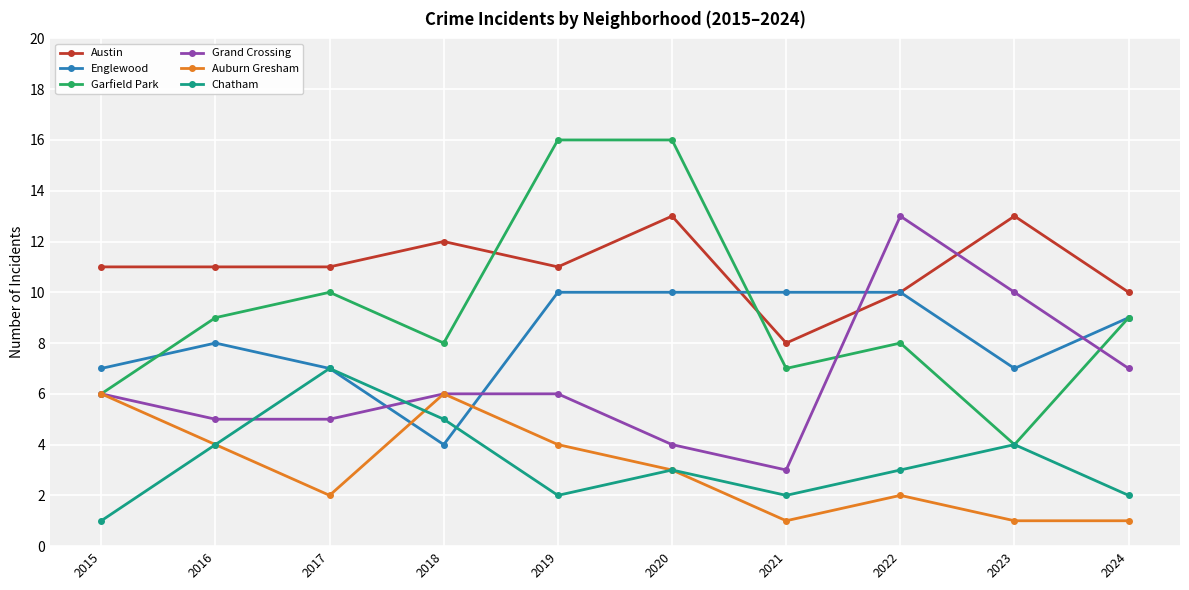

Reading left to right, what are all the values shown in this chart?

Austin: 2015=11	2016=11	2017=11	2018=12	2019=11	2020=13	2021=8	2022=10	2023=13	2024=10
Englewood: 2015=7	2016=8	2017=7	2018=4	2019=10	2020=10	2021=10	2022=10	2023=7	2024=9
Garfield Park: 2015=6	2016=9	2017=10	2018=8	2019=16	2020=16	2021=7	2022=8	2023=4	2024=9
Grand Crossing: 2015=6	2016=5	2017=5	2018=6	2019=6	2020=4	2021=3	2022=13	2023=10	2024=7
Auburn Gresham: 2015=6	2016=4	2017=2	2018=6	2019=4	2020=3	2021=1	2022=2	2023=1	2024=1
Chatham: 2015=1	2016=4	2017=7	2018=5	2019=2	2020=3	2021=2	2022=3	2023=4	2024=2